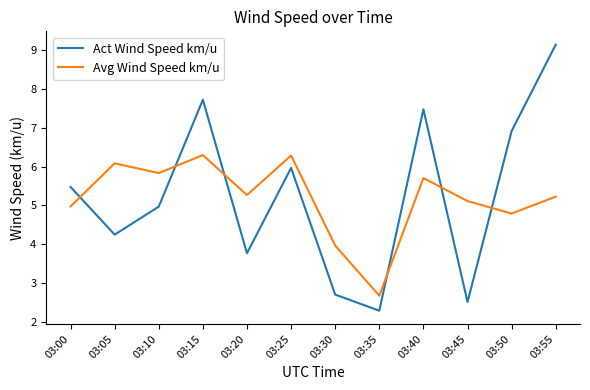

What is the difference between the Avg Wind Speed km/u values at 03:05 and 03:40?

0.4